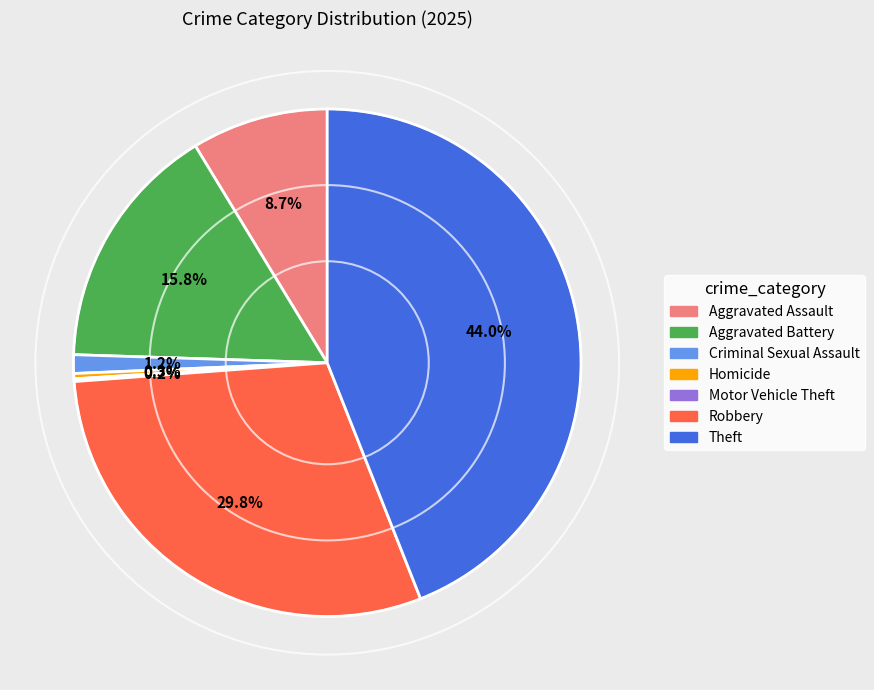

To the nearest percent, what is the average slice percentage?

14%